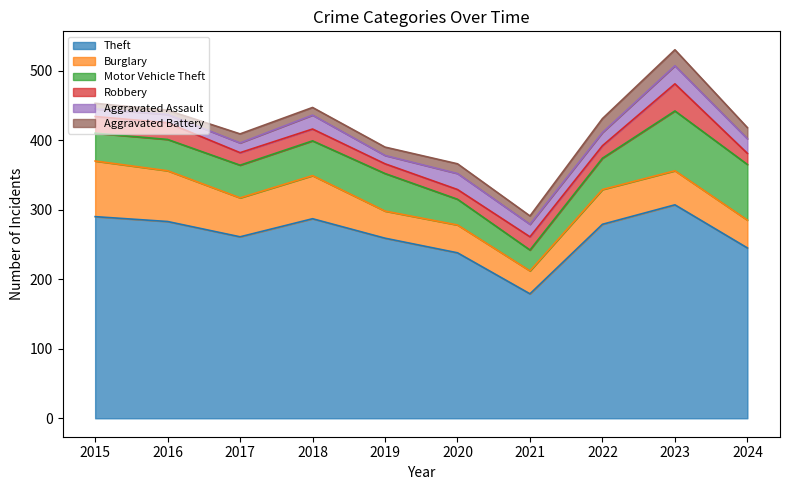

True or false: Aggravated Battery and Robbery cross at least once.

True